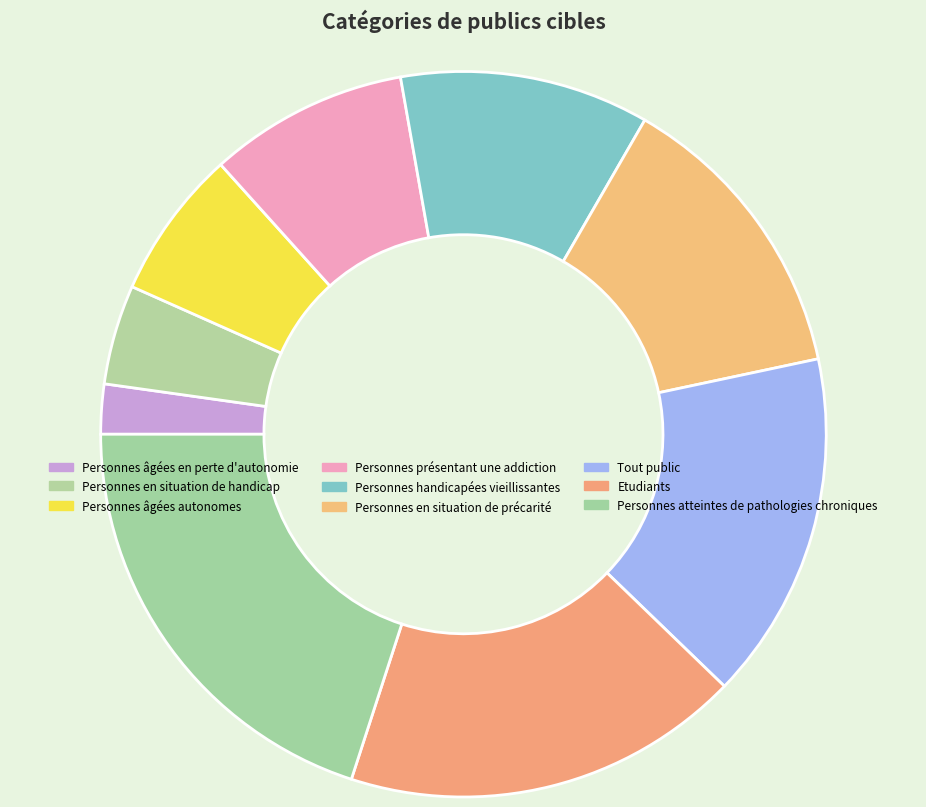

To the nearest percent, what portion does Personnes présentant une addiction represent?

9%